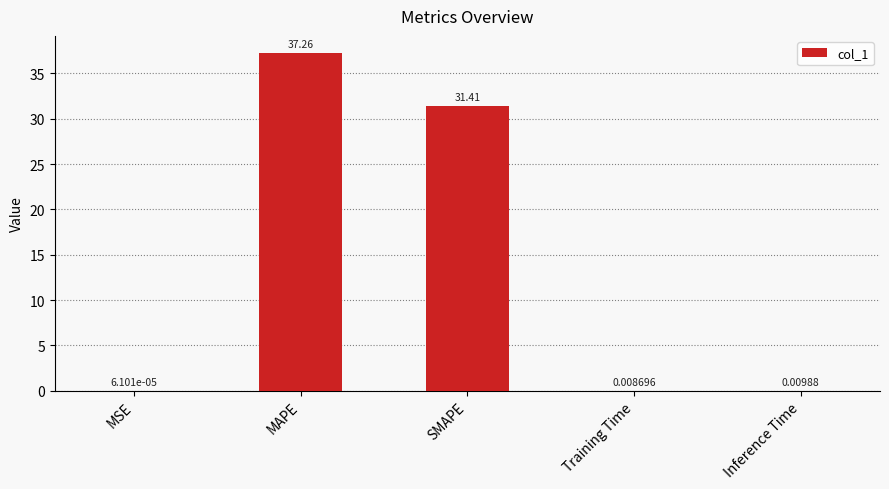

How many categories are shown in the chart?

5